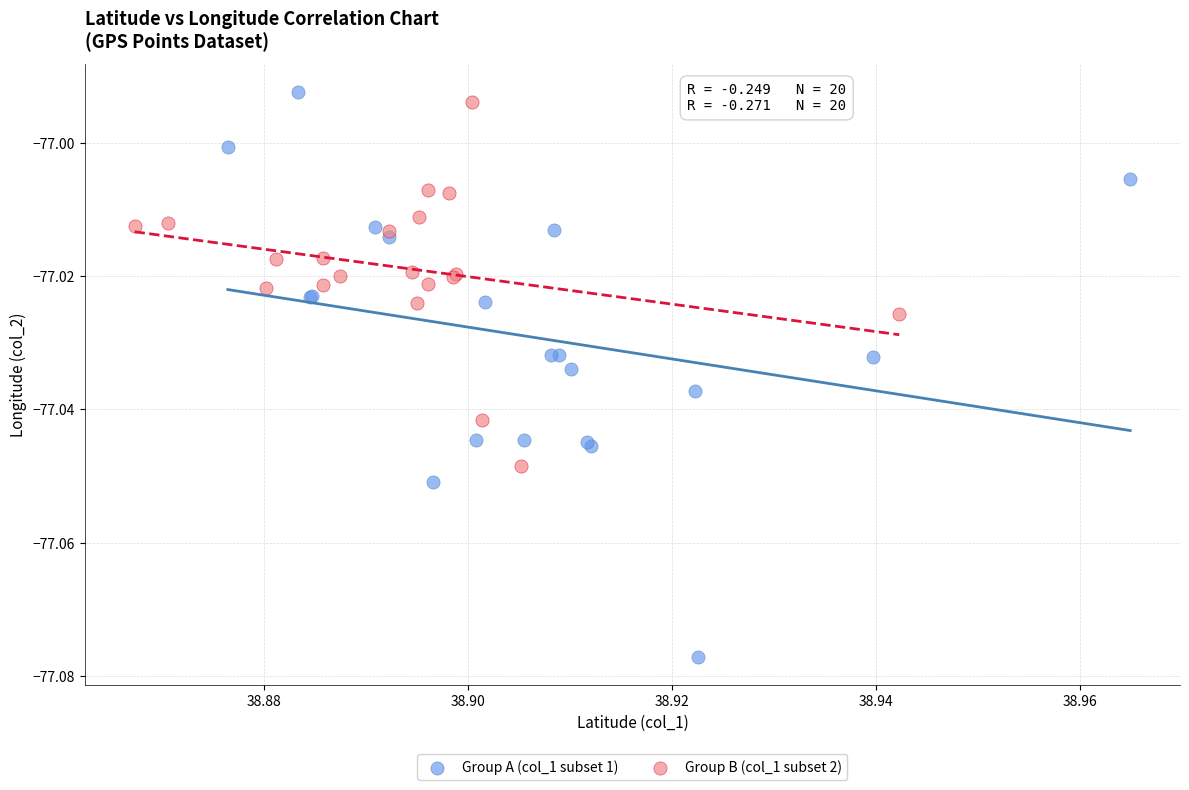

Which series reaches the maximum Y coordinate?

Group A (col_1 subset 1)